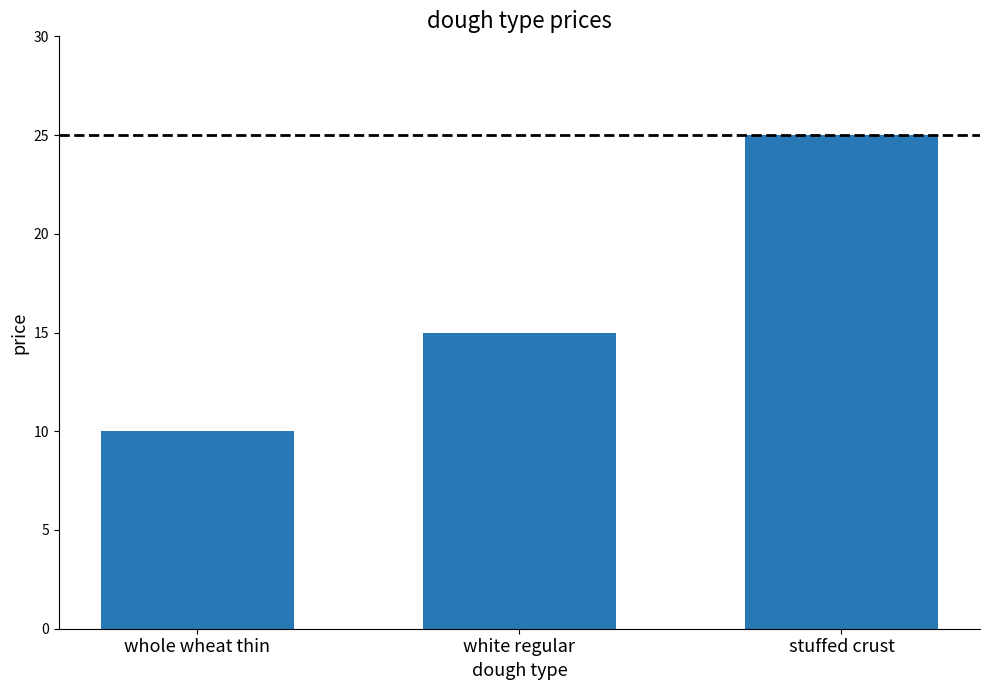

The value at white regular is 15. True or false?

True